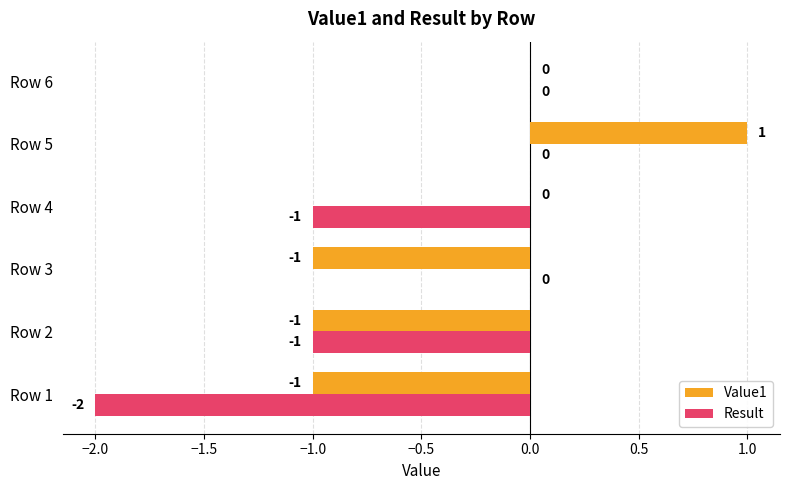

Which series has the largest total across all categories?

Value1